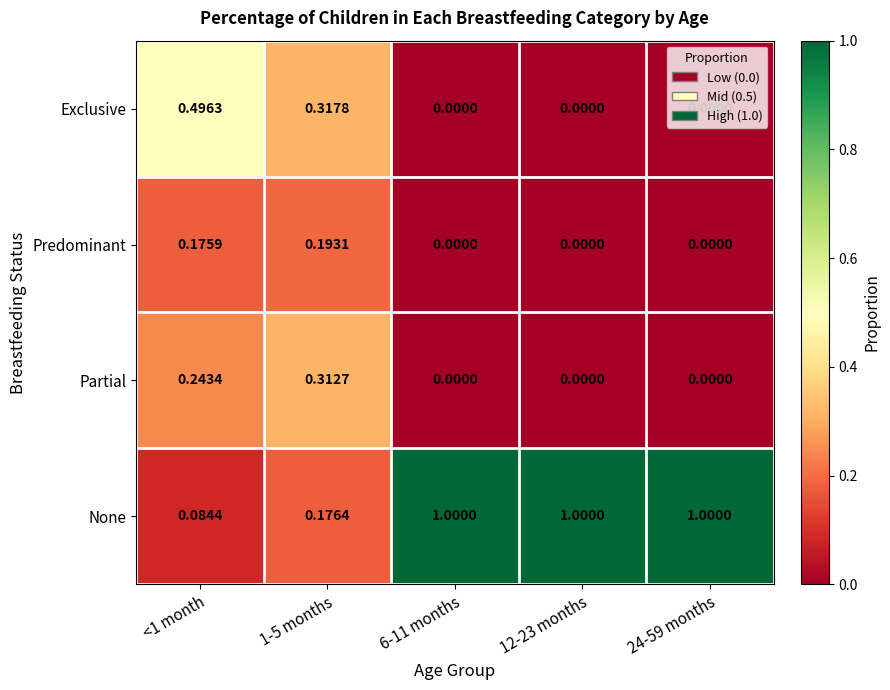

Between <1 month and 6-11 months, which series saw the biggest shift?

None